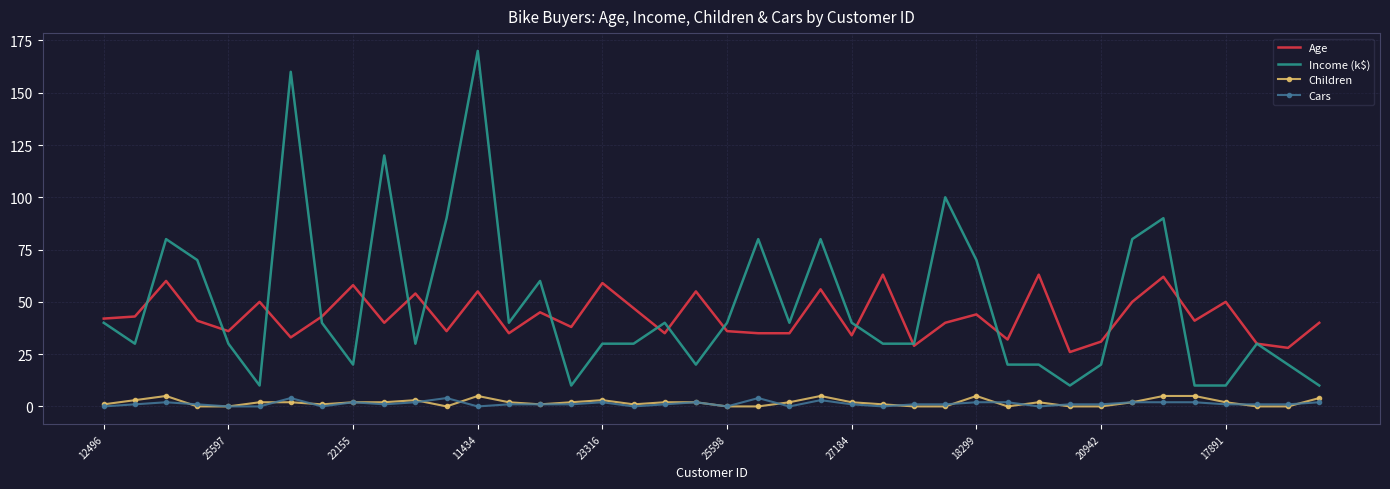

True or false: Children and Income (k$) intersect in this chart.

False